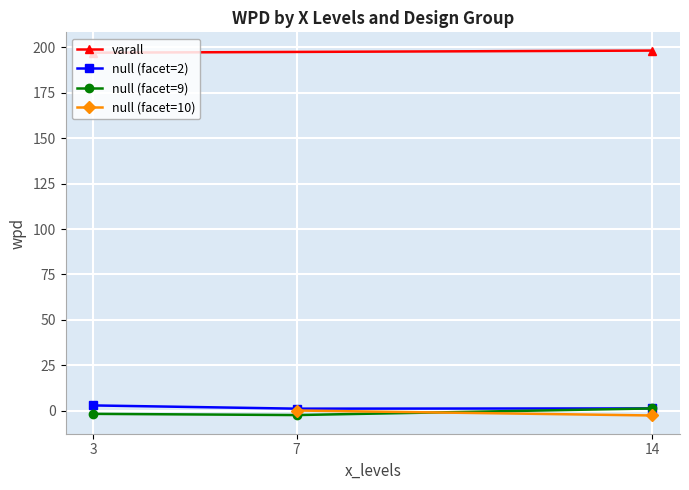

Which category has the lowest value in the facet_levels series?

14